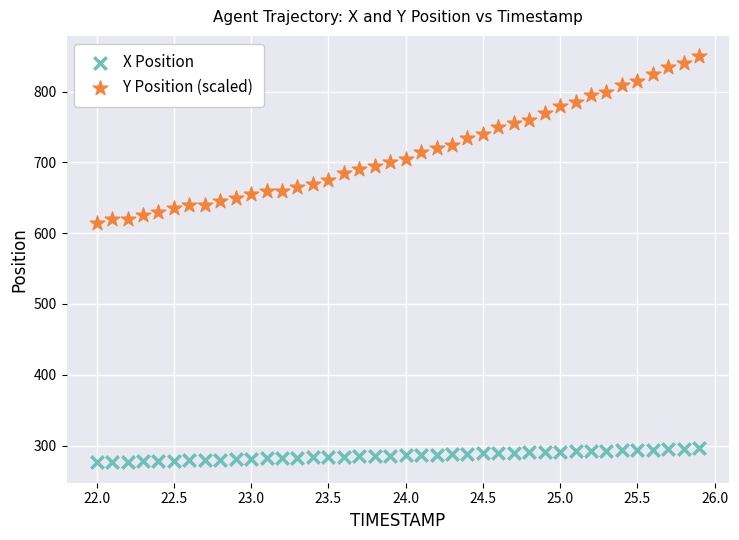

Across all data points, what is the range of X values (max minus min)?

3.9